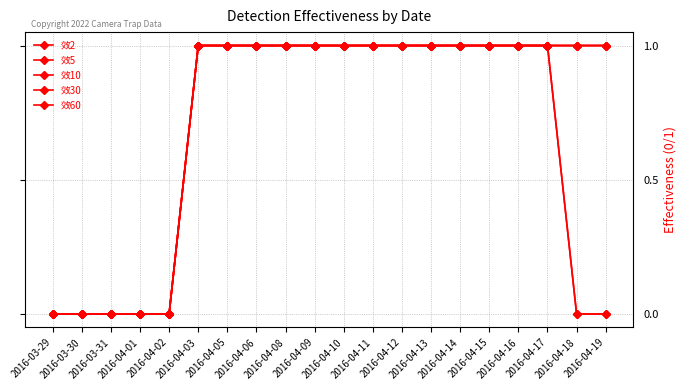

Is this an area chart (filled region under the line)?

No